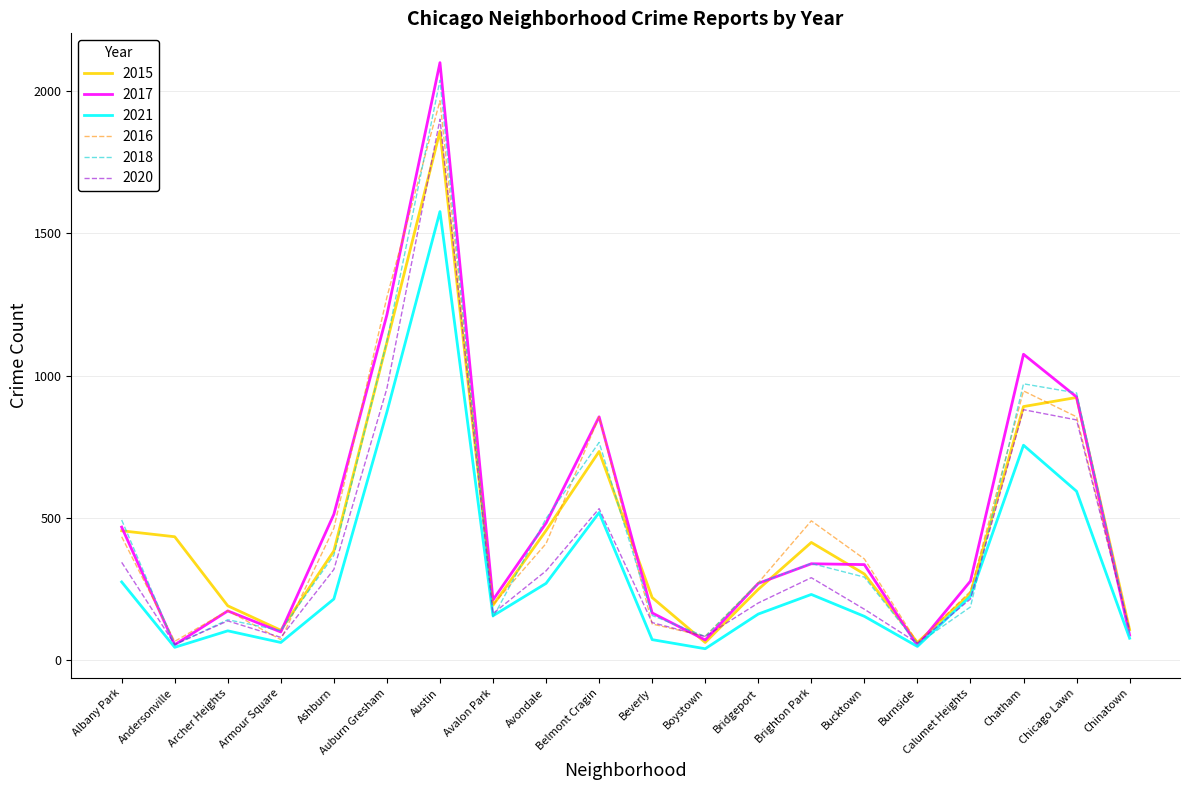

True or false: 2020 has a value of 1004 at Austin.

False